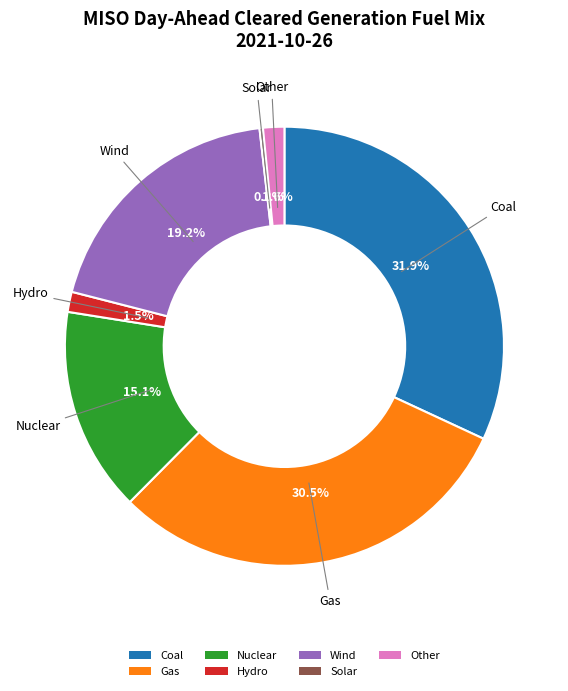

Approximately how many times larger is the value at Hydro compared to Other?

0.9